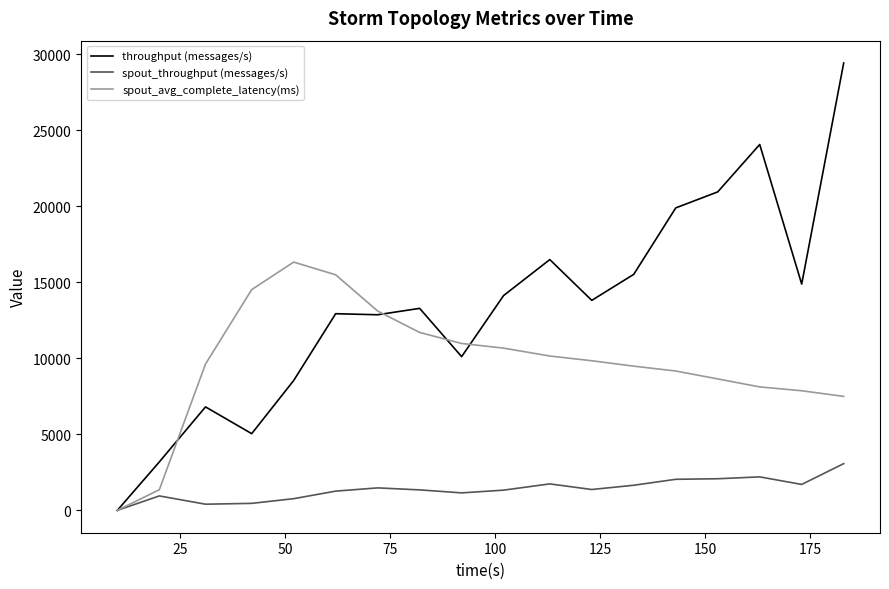

Rank the series by their maximum value, from lowest to highest.

spout_throughput (messages/s), spout_avg_complete_latency(ms), throughput (messages/s)